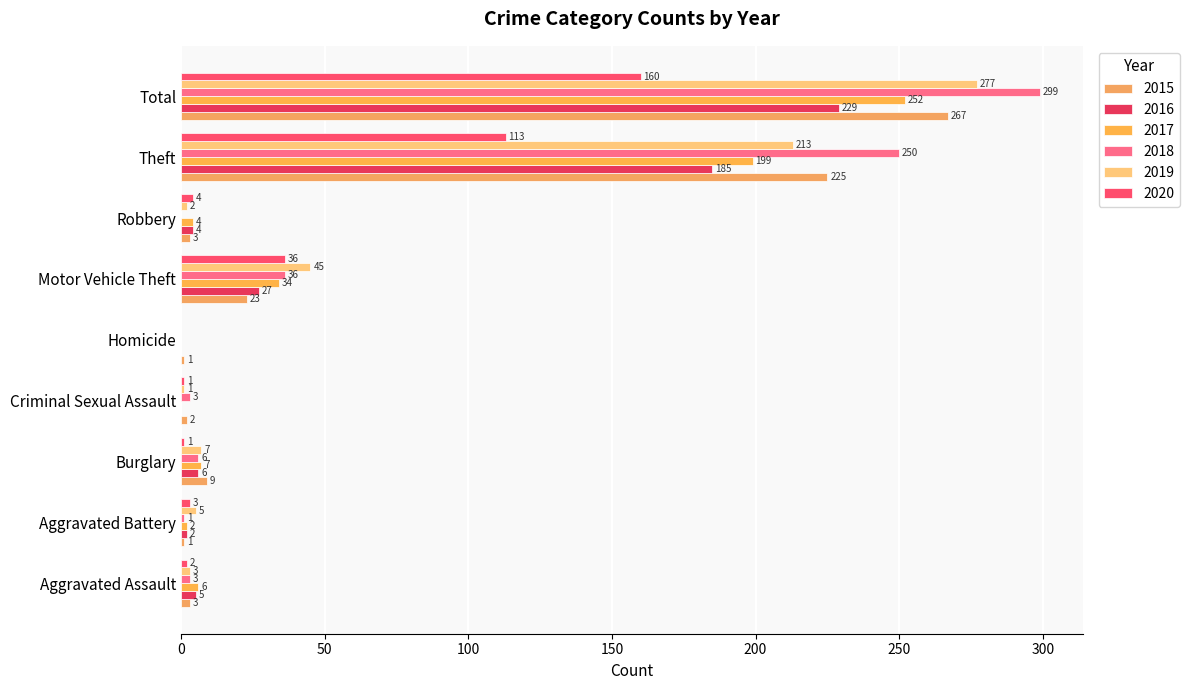

Which series has the largest total across all categories?

2018